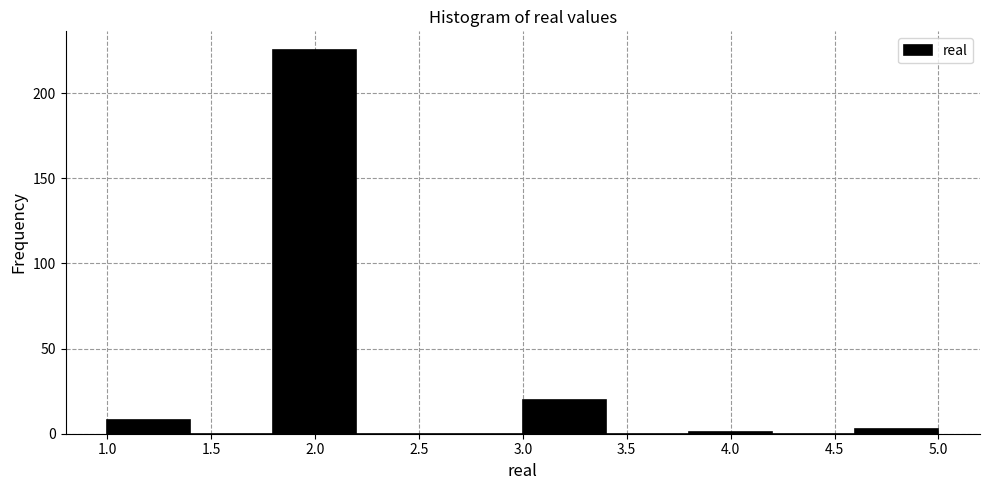

Reading left to right, transcribe this chart: for each bar, give the range it covers on the x-axis and its height. The values are not printed on the chart, so give them approximately, as read against the axis.

1.0 to 1.4: 10
1.4 to 1.8: 0
1.8 to 2.2: 225
2.2 to 2.6: 0
2.6 to 3.0: 0
3.0 to 3.4: 20
3.4 to 3.8: 0
3.8 to 4.2: under 5
4.2 to 4.6: 0
4.6 to 5.0: under 5